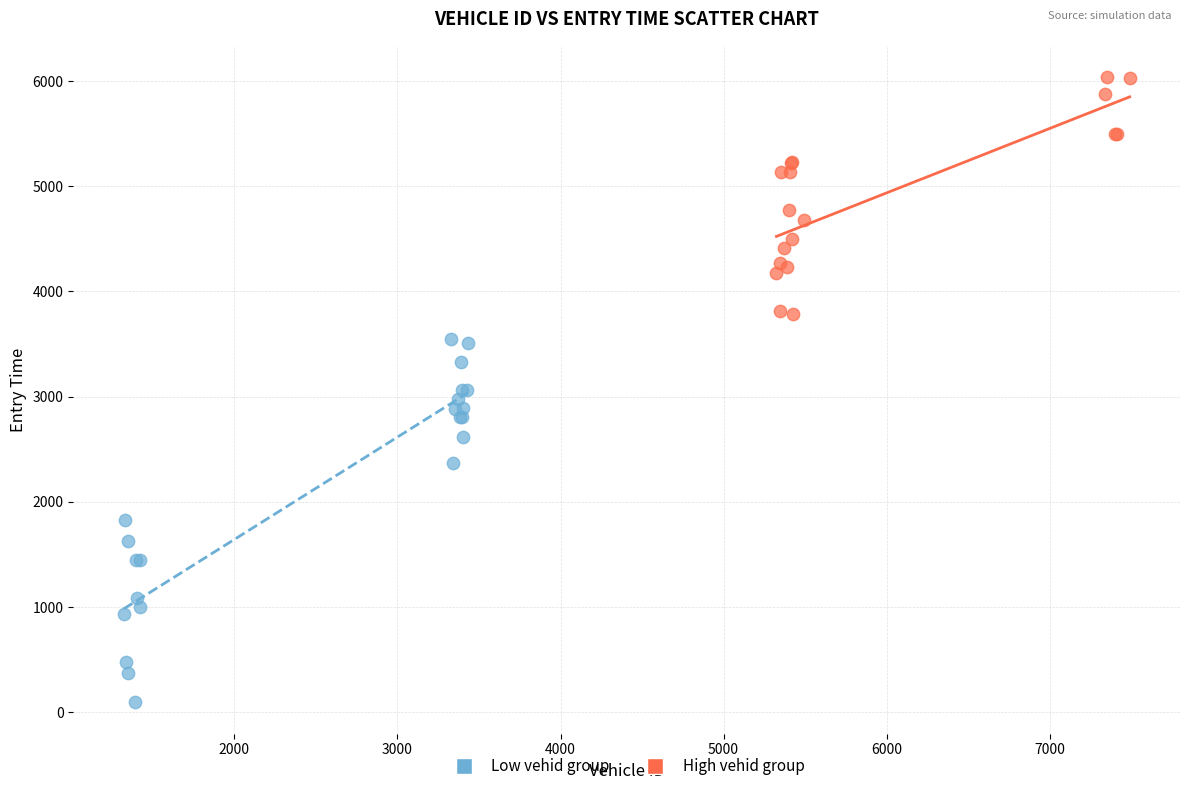

What are all the series names shown in the legend?

Low vehid group, High vehid group